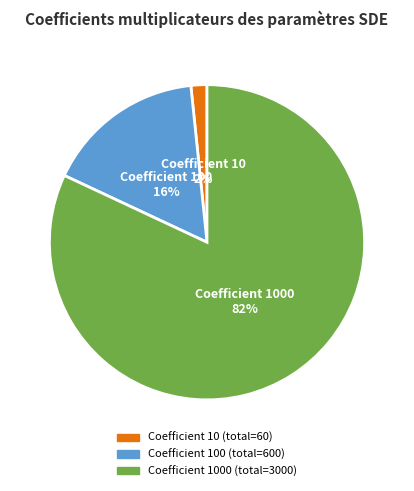

Does any single category account for the majority?

Yes